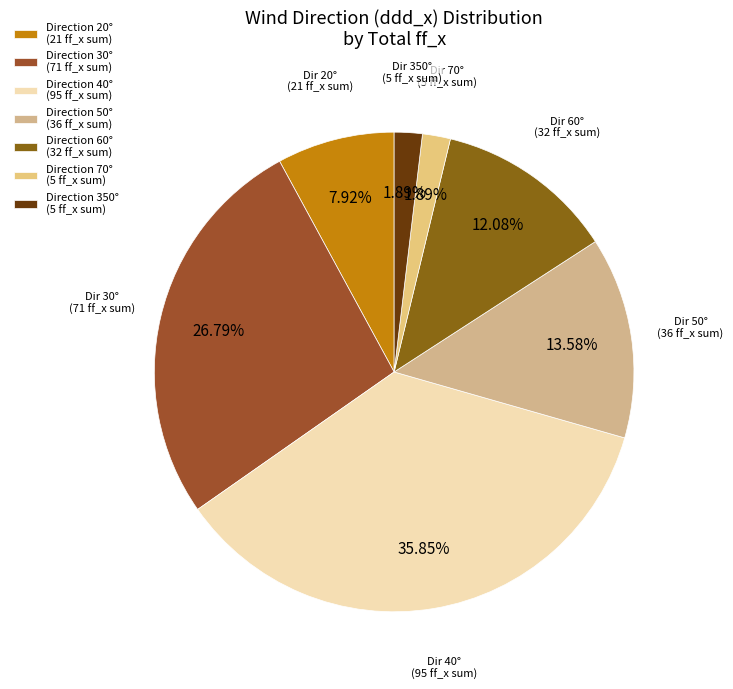

Count the number of slices in the pie.

7